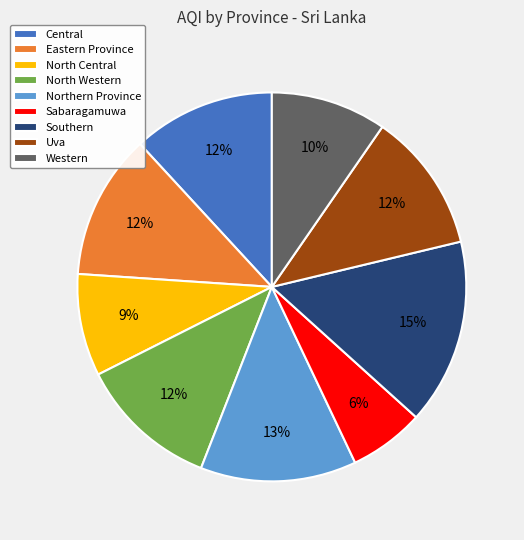

The North Western slice represents 12% of the pie. True or false?

True